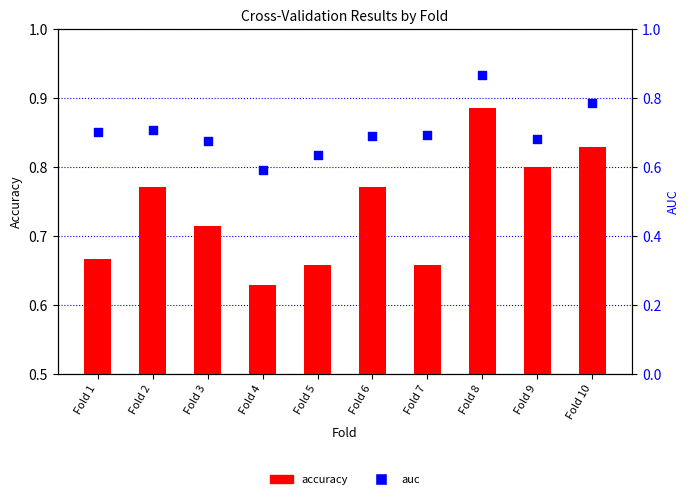

Which series contains the highest Y value?

accuracy